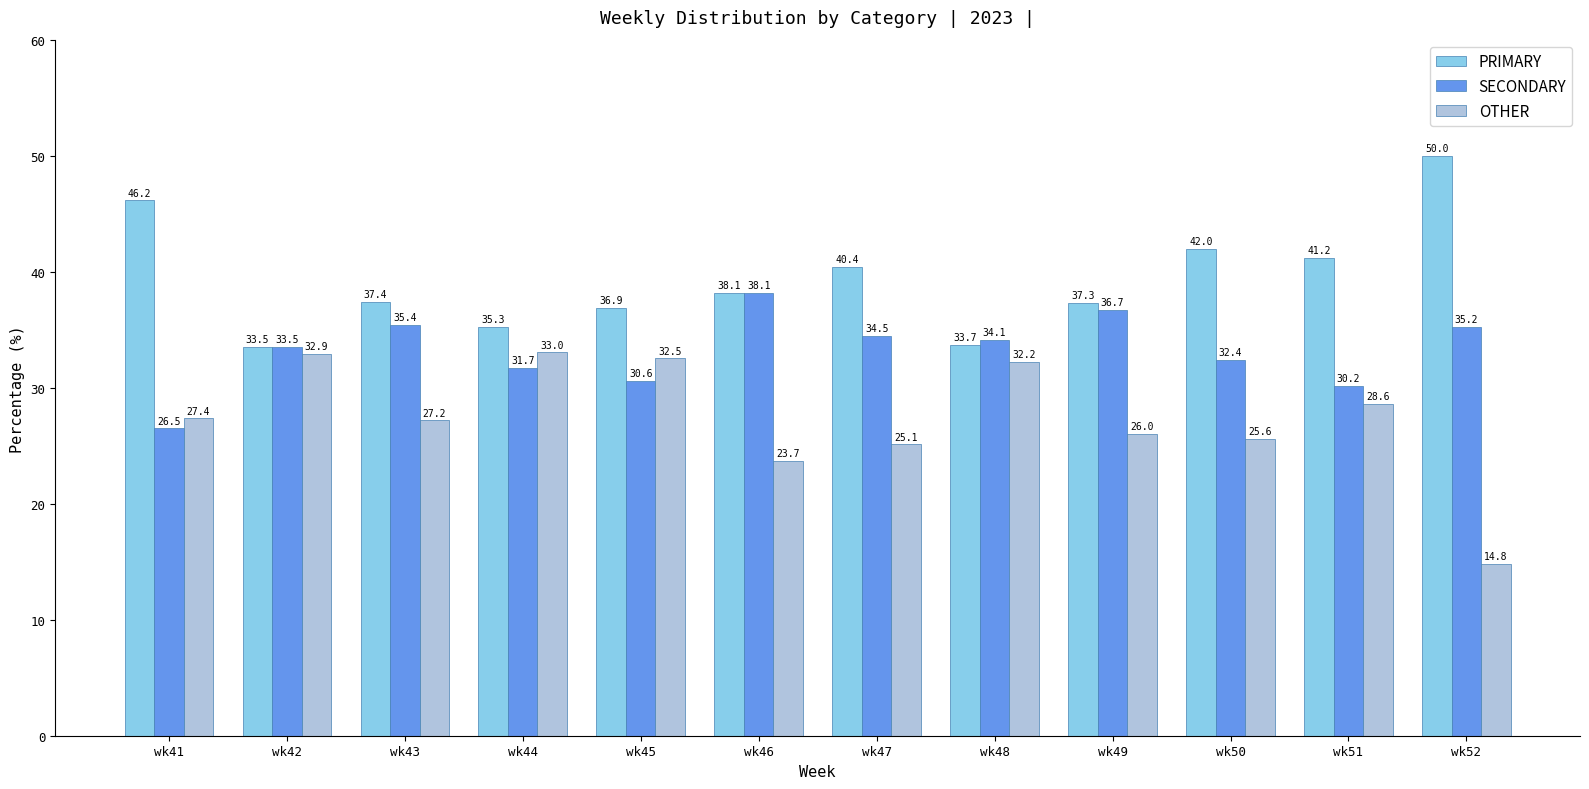

What is the average value of the SECONDARY series?

33.2